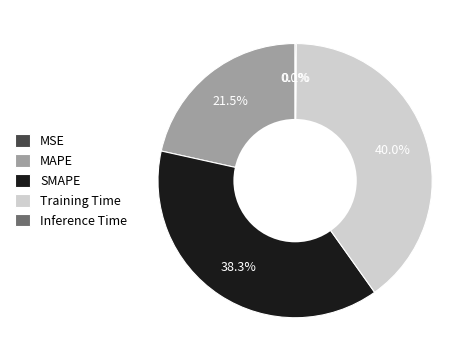

True or false: SMAPE accounts for 38% of the total.

True